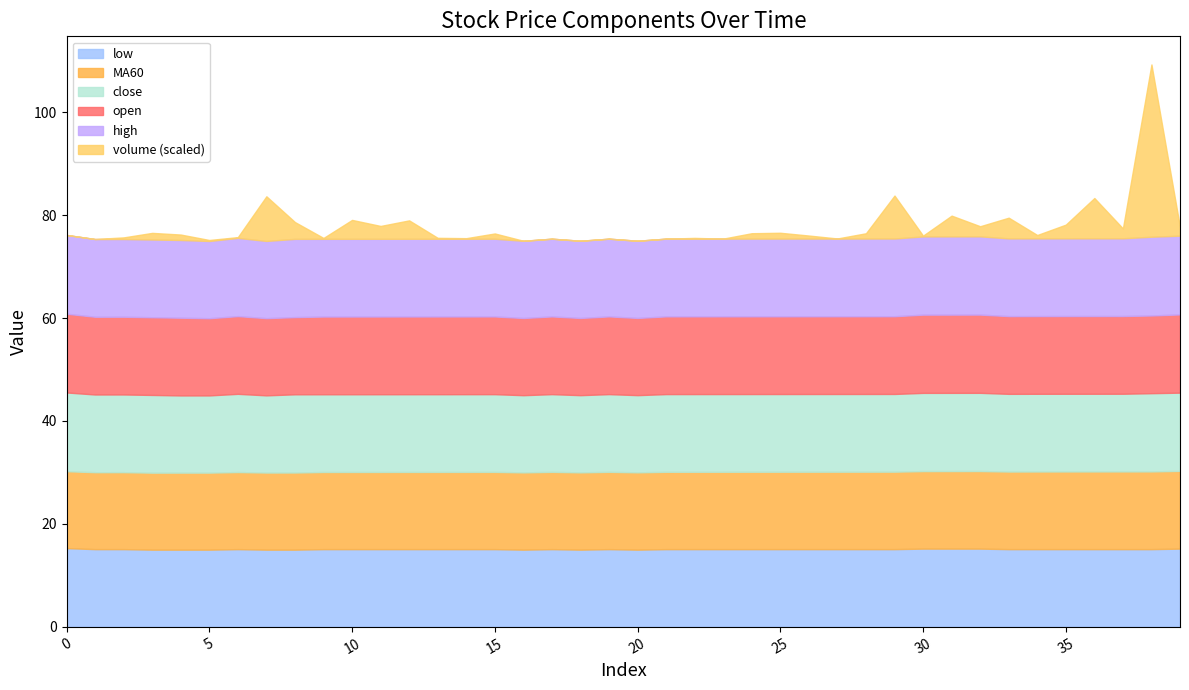

At which category does open reach its first local peak?

6